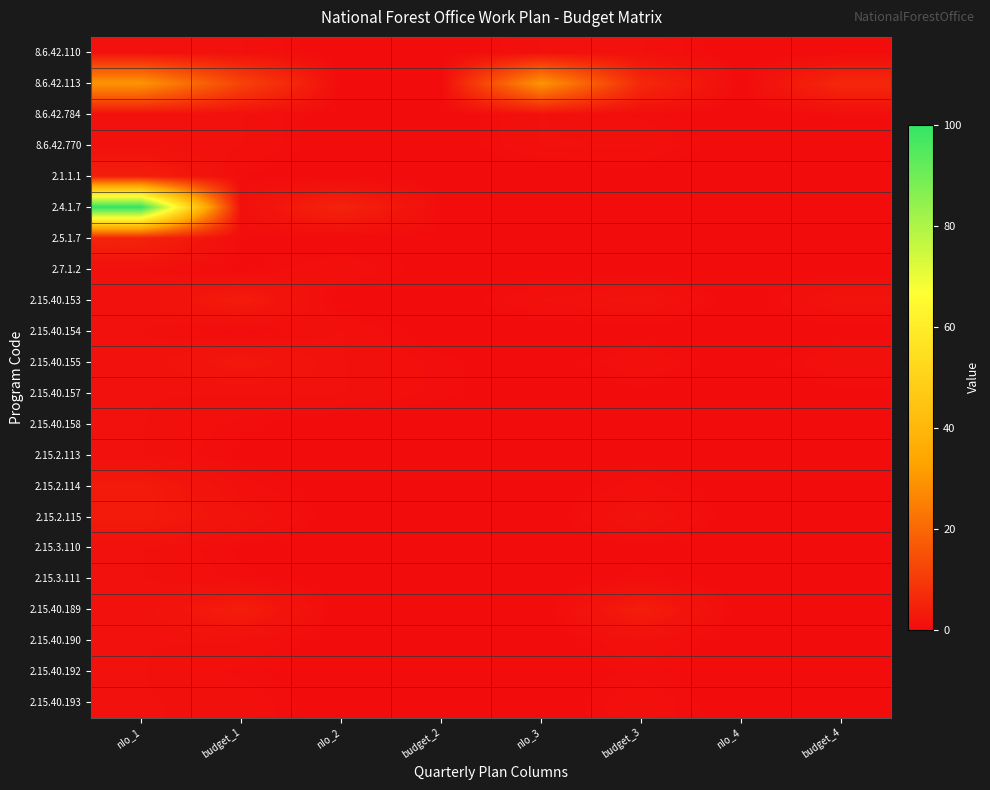

Between nIo_4 and nIo_2, which is larger?

nIo_4